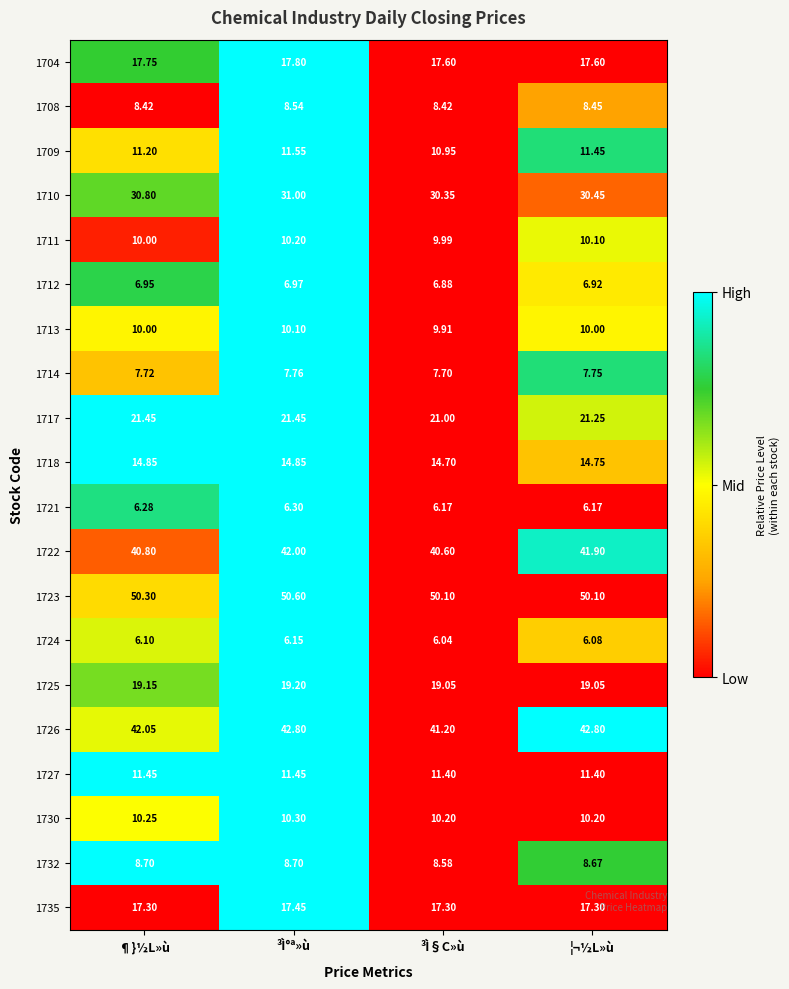

Which category has the lowest value in the 1717 series?

³Ì§C»ù